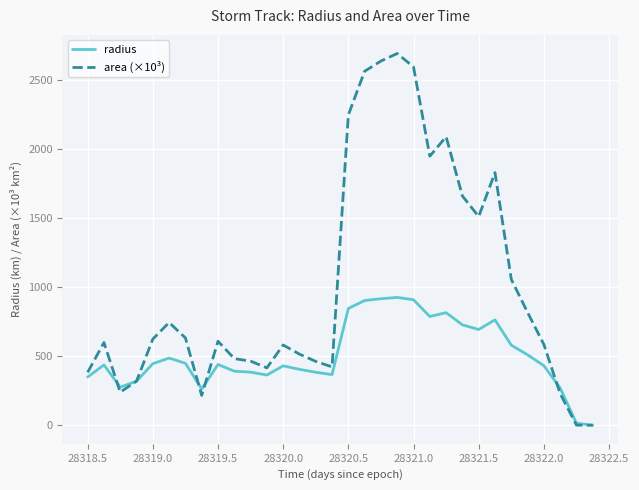

List the series in order of their overall mean, lowest first.

radius, area (×10³)